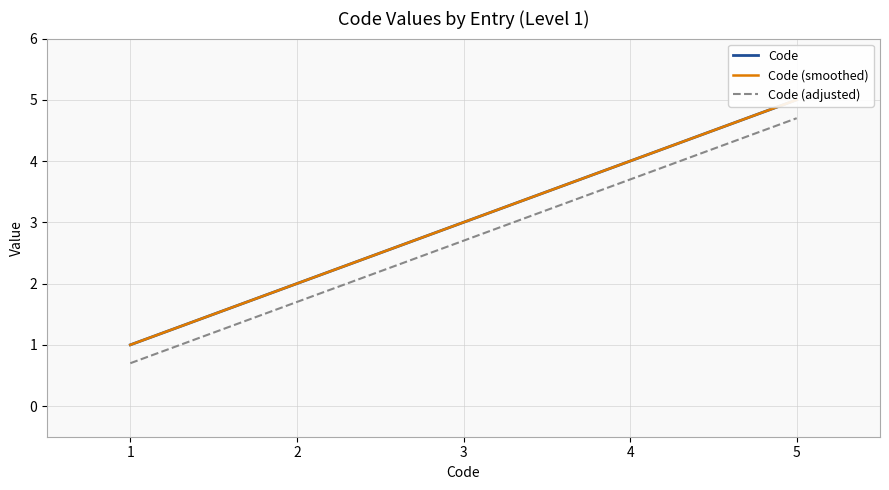

At which label does Code (adjusted) reach its peak?

5